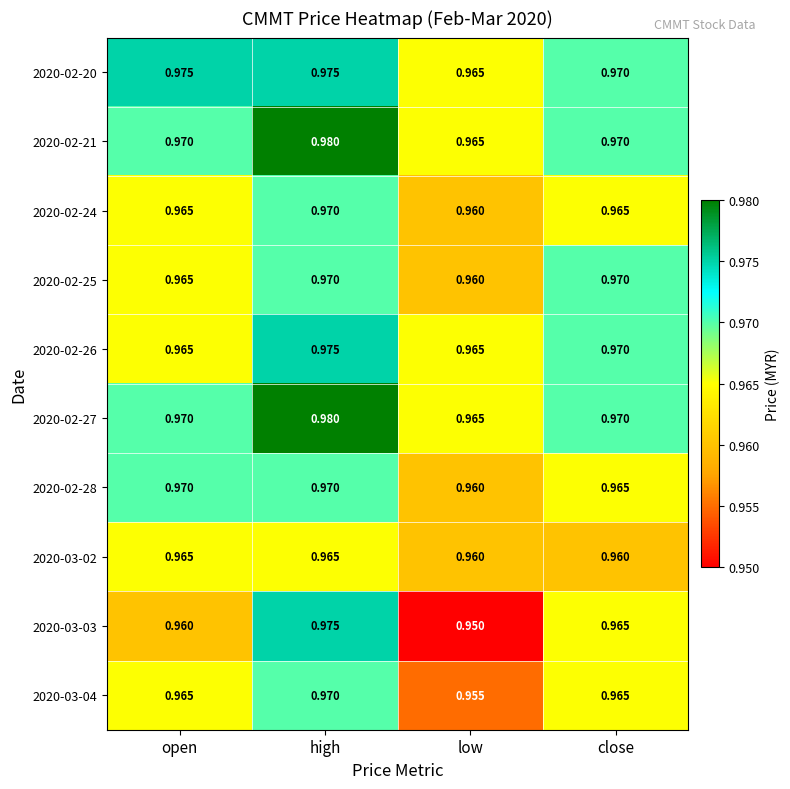

At which category does the chart reach its peak across all series?

high